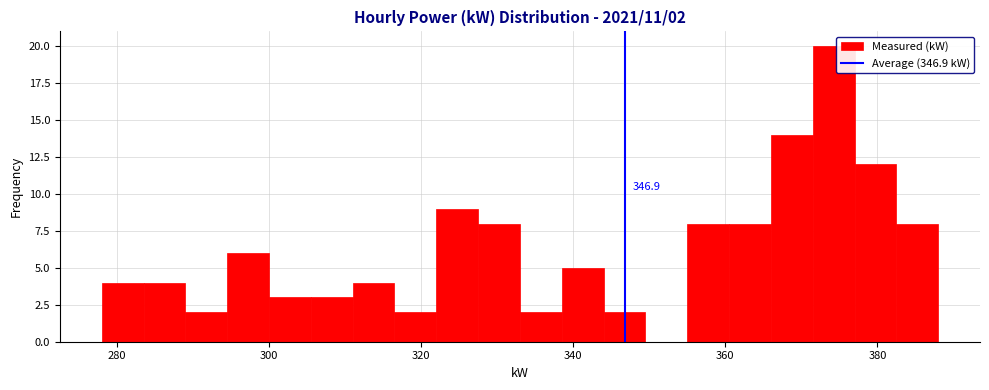

Around what value on the x-axis is the tallest bar? Give the approximate position of its centre, as read against the axis.

374